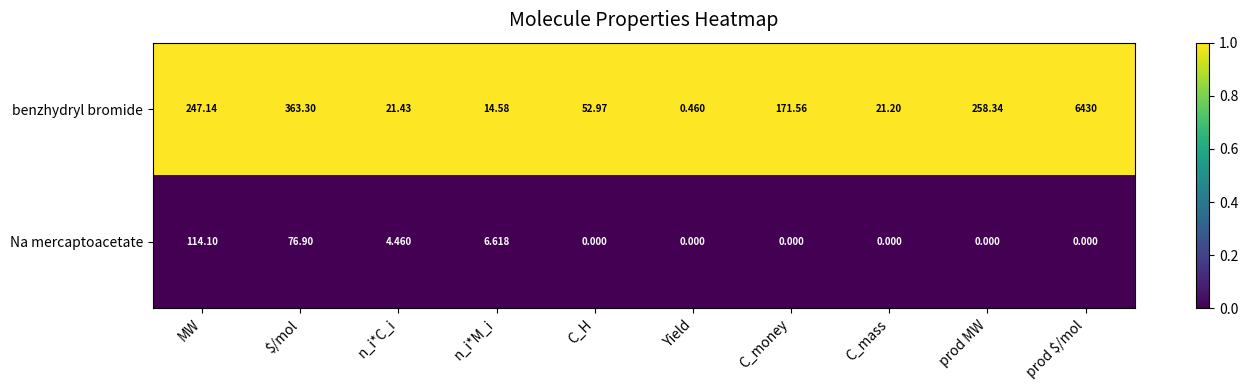

Rank the series at $/mol from highest to lowest value.

benzhydryl bromide, Na mercaptoacetate